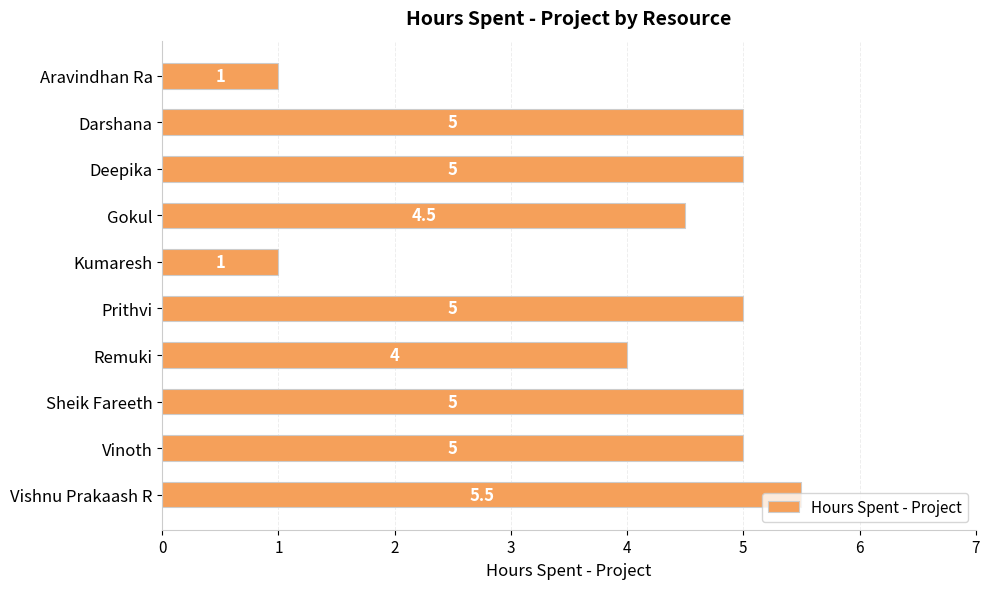

Count the values in the range 4 to 5.

7